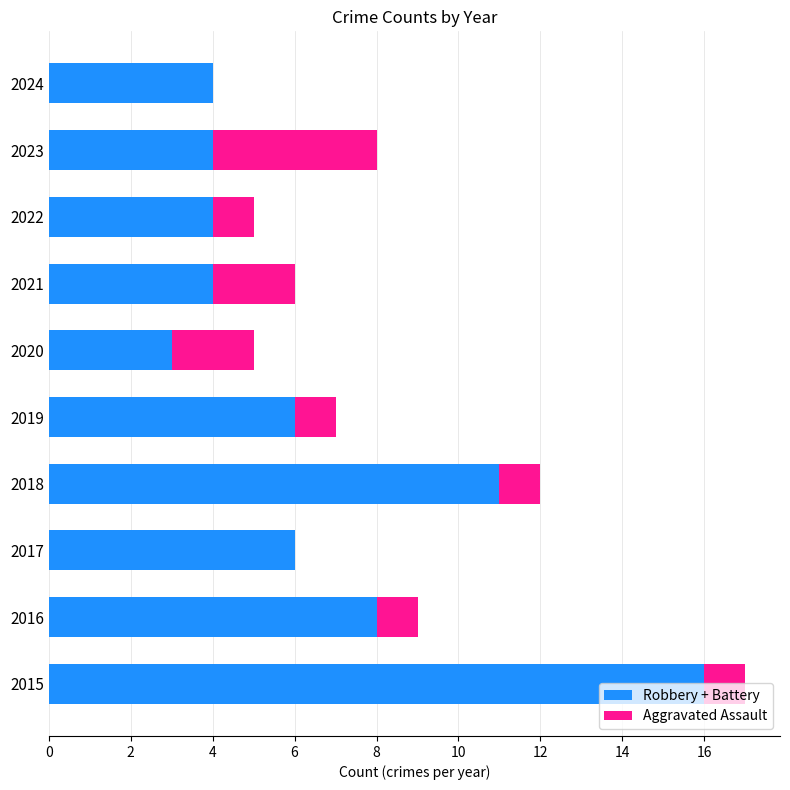

How many categories are shown in the chart?

10